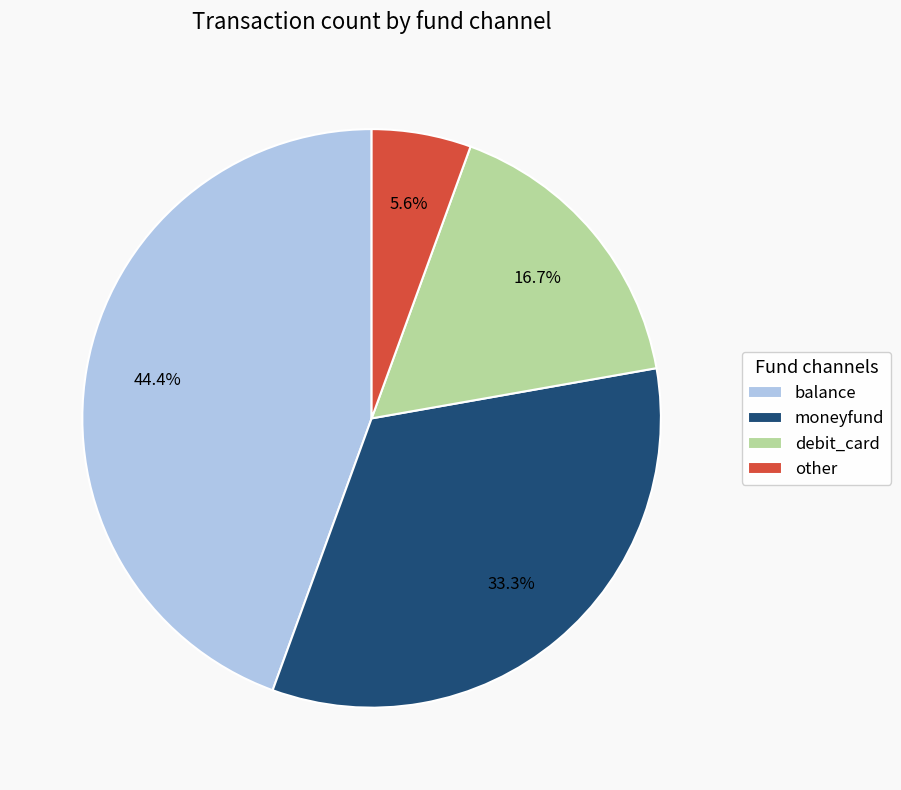

To the nearest percent, what percentage of the pie is debit_card?

17%